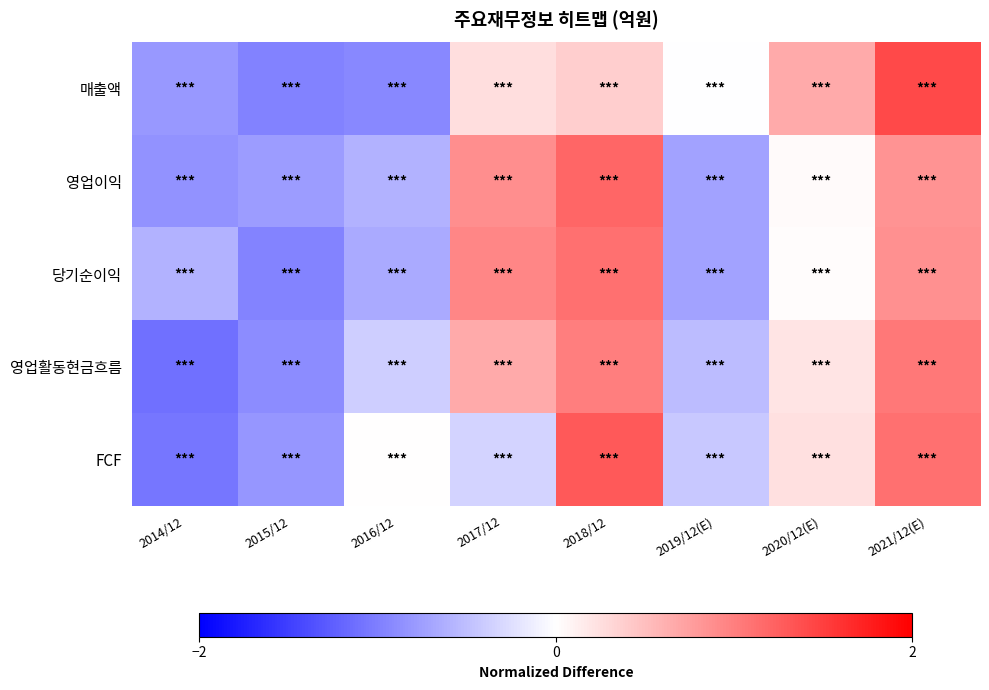

How many series are shown in this chart?

5